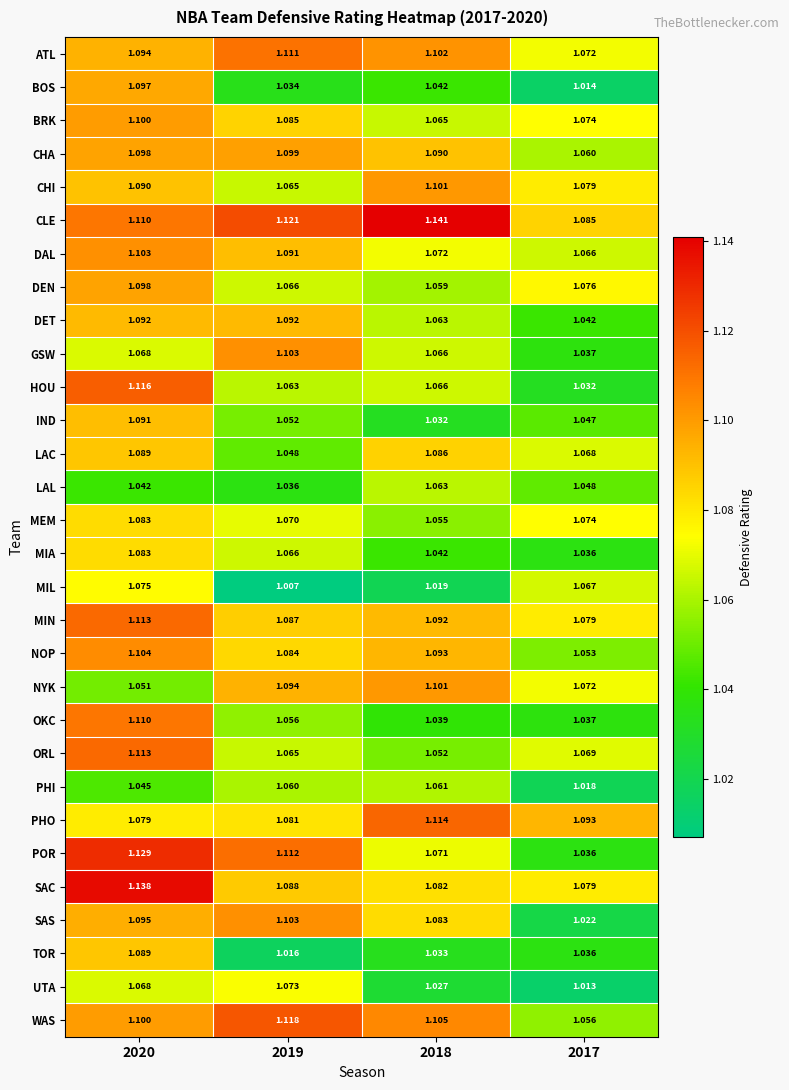

What is the total value across all series at 2019?

32.2